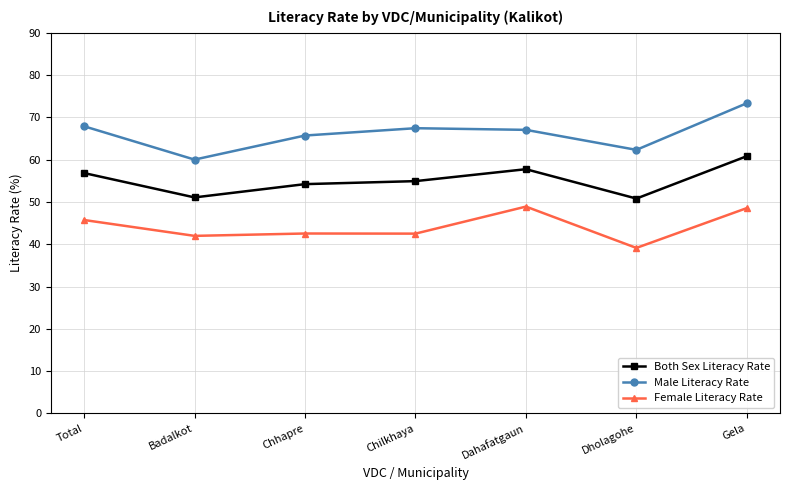

How many lines are shown in the chart?

3